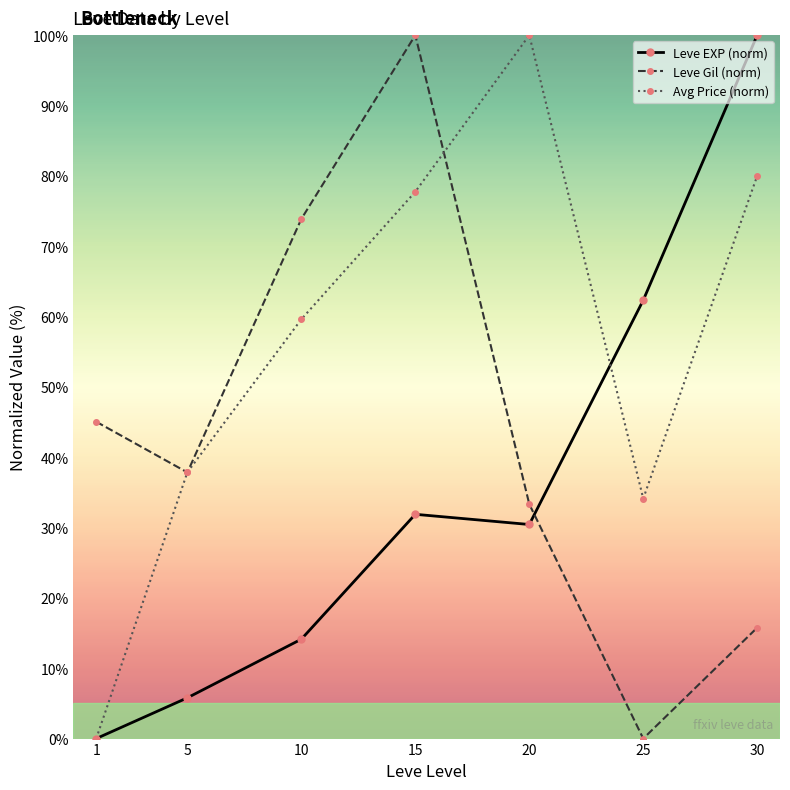

Reading right to left, extract all data points from this chart.

Leve EXP (norm): 30=100.0	25=62.3	20=30.4	15=31.9	10=14.1	5=5.8	1=0.0
Leve Gil (norm): 30=15.8	25=0.0	20=33.3	15=100.0	10=73.9	5=37.8	1=45.0
Avg Price (norm): 30=80.0	25=34.1	20=100.0	15=77.7	10=59.6	5=37.9	1=0.0